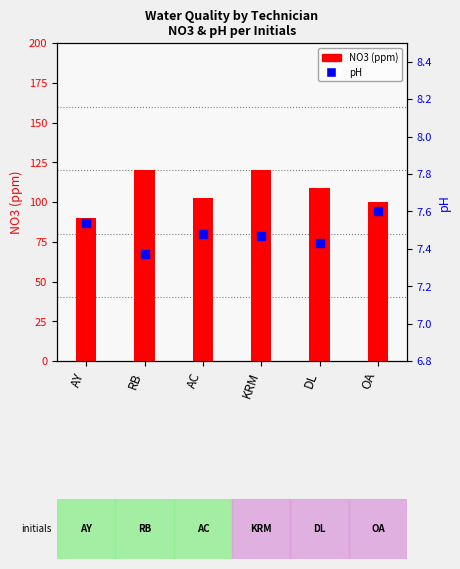

What are all the series names shown in the legend?

NO3 (ppm), pH